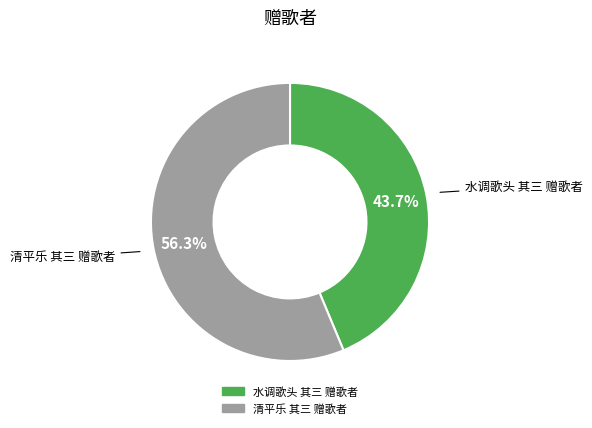

Which category has the biggest portion of the pie?

清平乐 其三 赠歌者